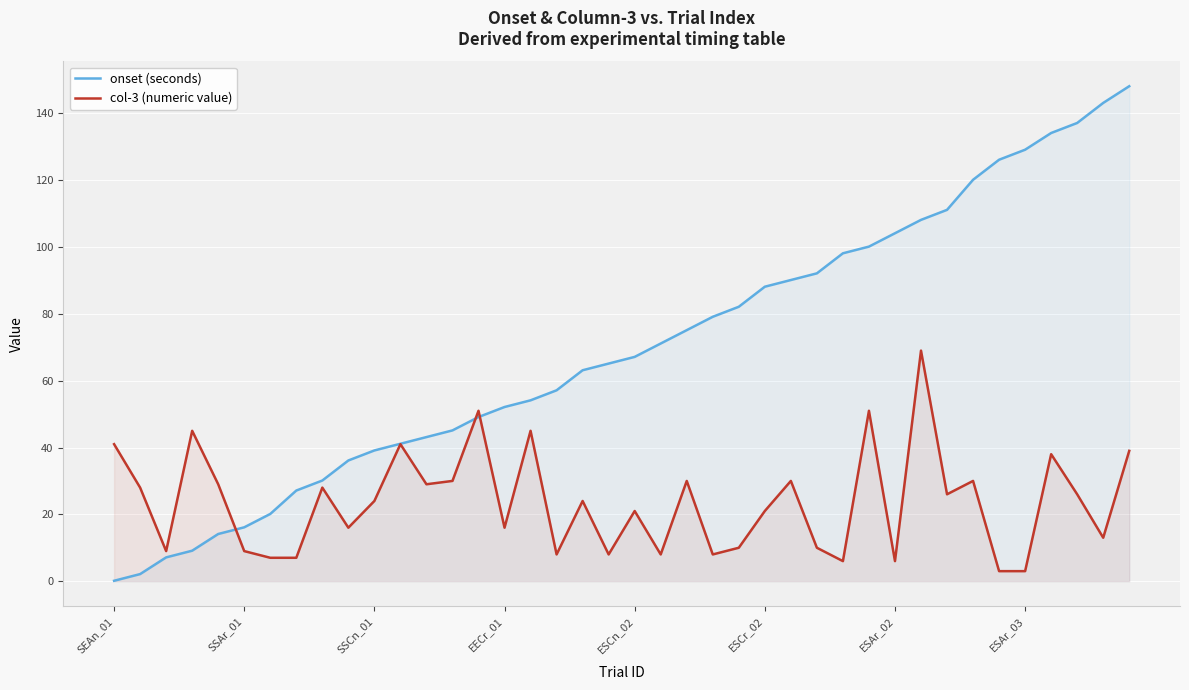

True or false: onset (seconds) and col-3 (numeric value) intersect in this chart.

True